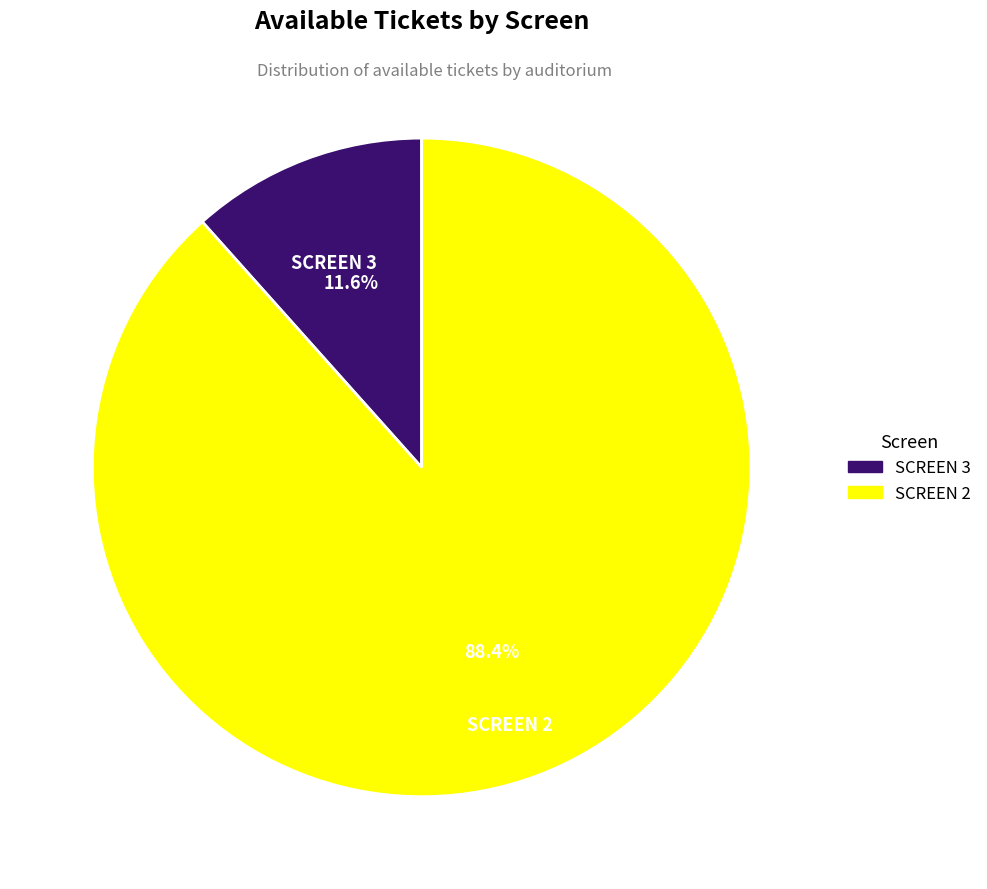

Approximately how many times larger is the value at SCREEN 2 compared to SCREEN 3?

7.6